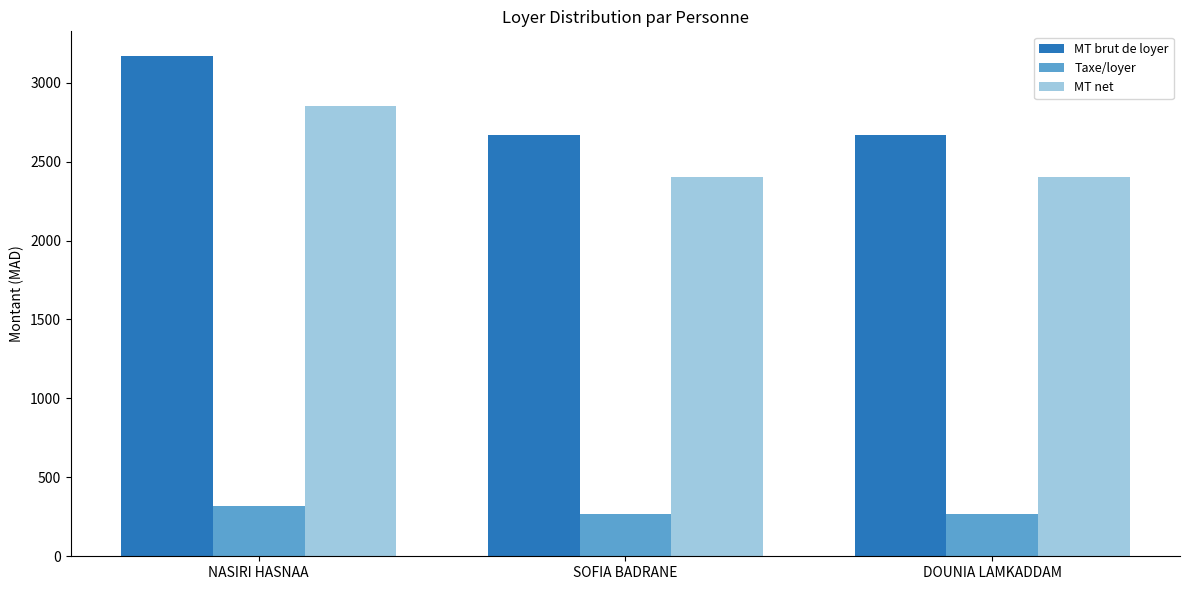

True or false: MT net has a value of 874.1 at SOFIA BADRANE.

False